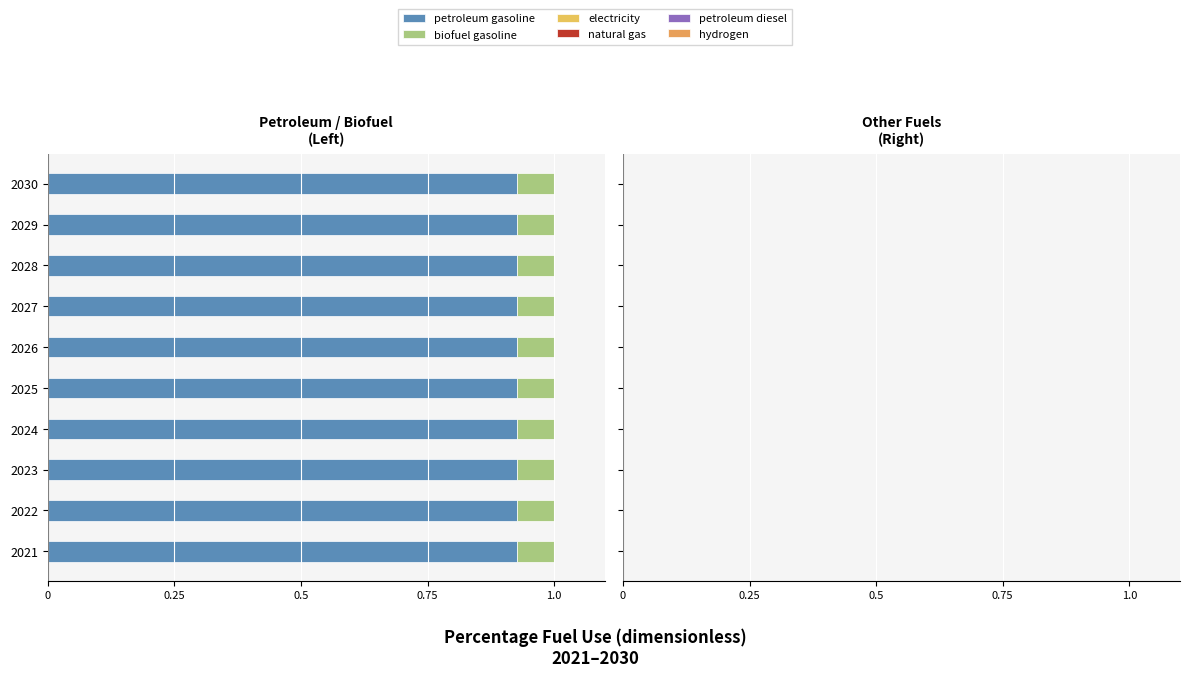

Which series has the widest spread of values?

petroleum gasoline